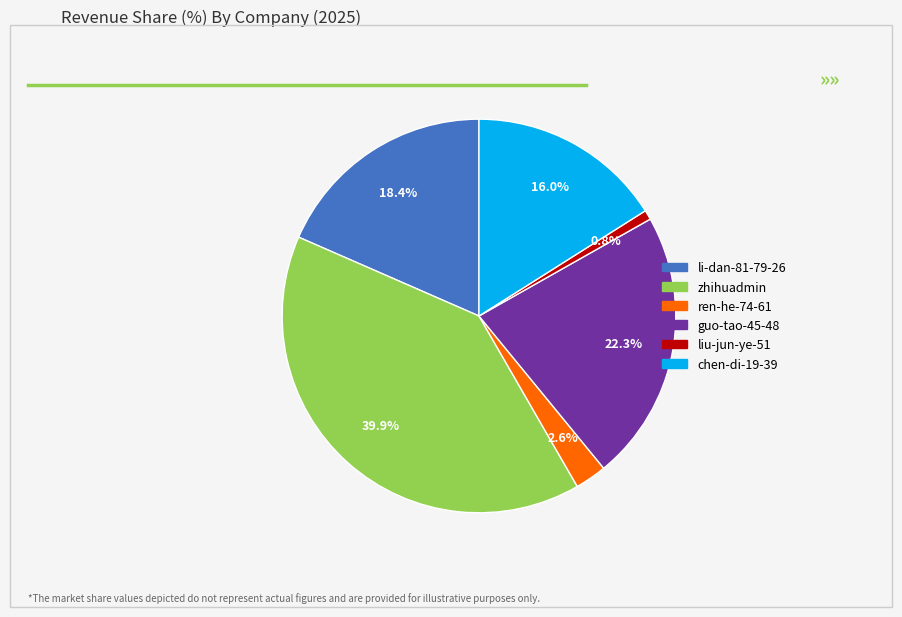

Which category has the biggest portion of the pie?

zhihuadmin